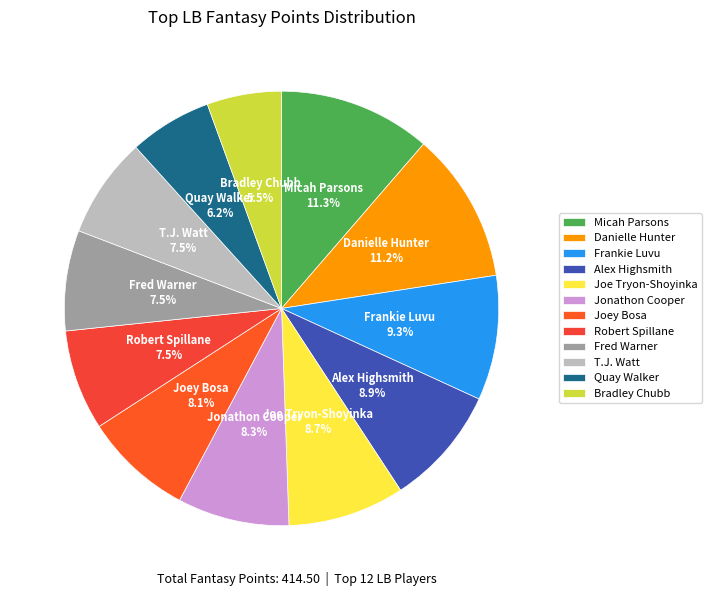

What percentage is the Frankie Luvu slice, to the nearest percent?

9%